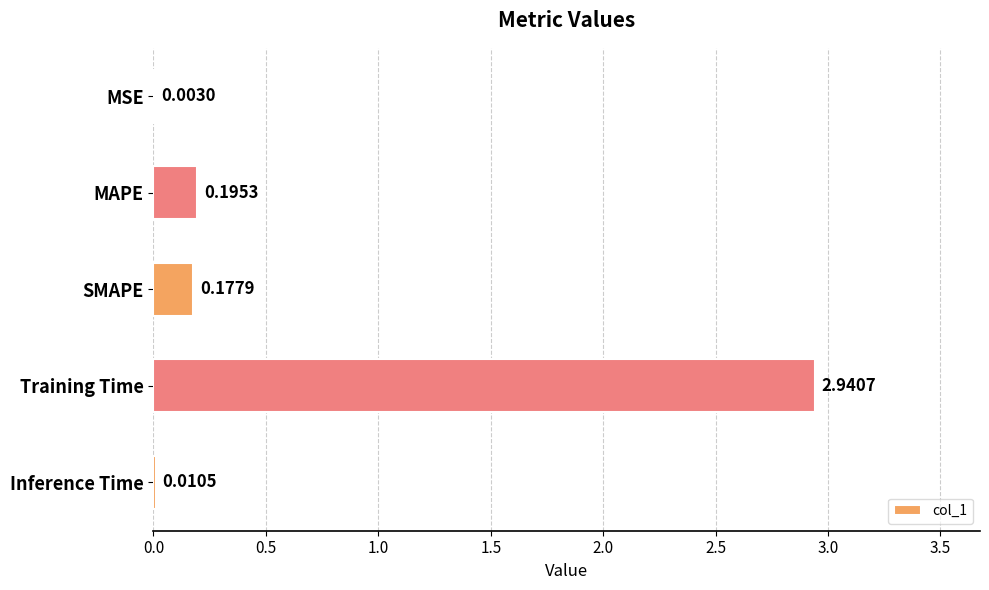

Which category has the highest value across all series?

Training Time